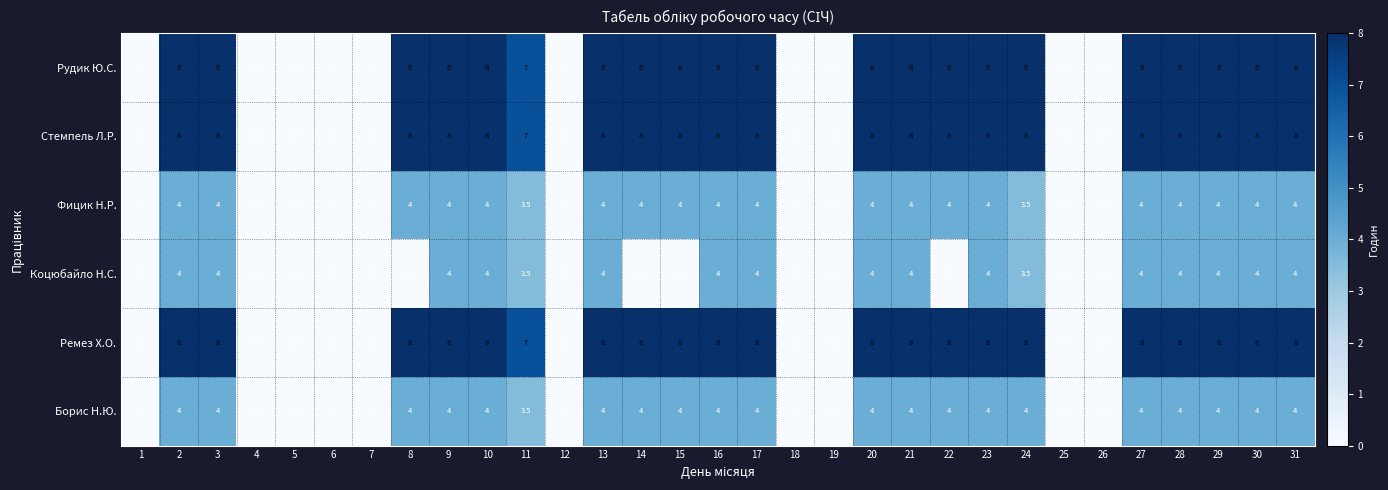

How many series are shown in this chart?

6